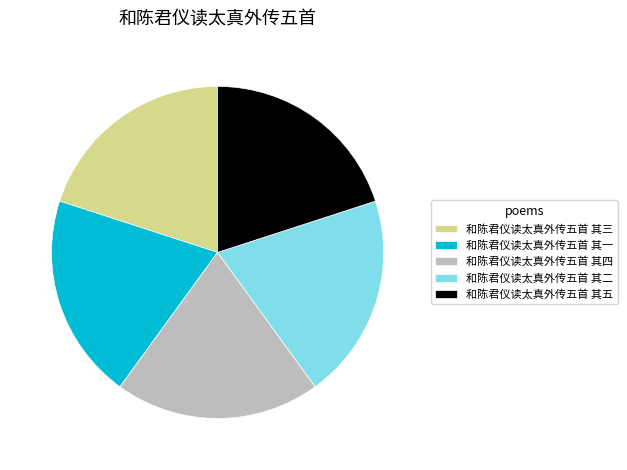

Do 和陈君仪读太真外传五首 其二 and 和陈君仪读太真外传五首 其三 together represent more than half of the pie?

No